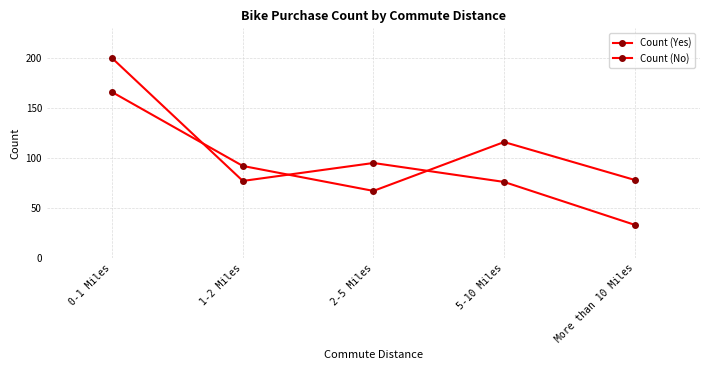

The Count (No) series shows 67 at 2-5 Miles. True or false?

True